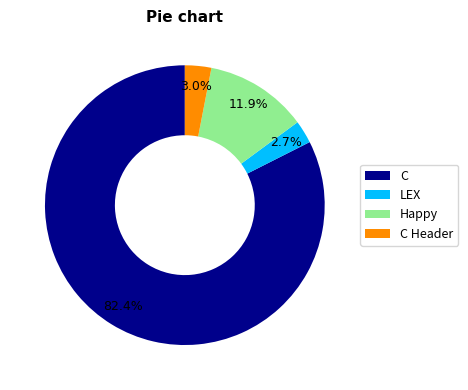

Which slice is the largest?

C